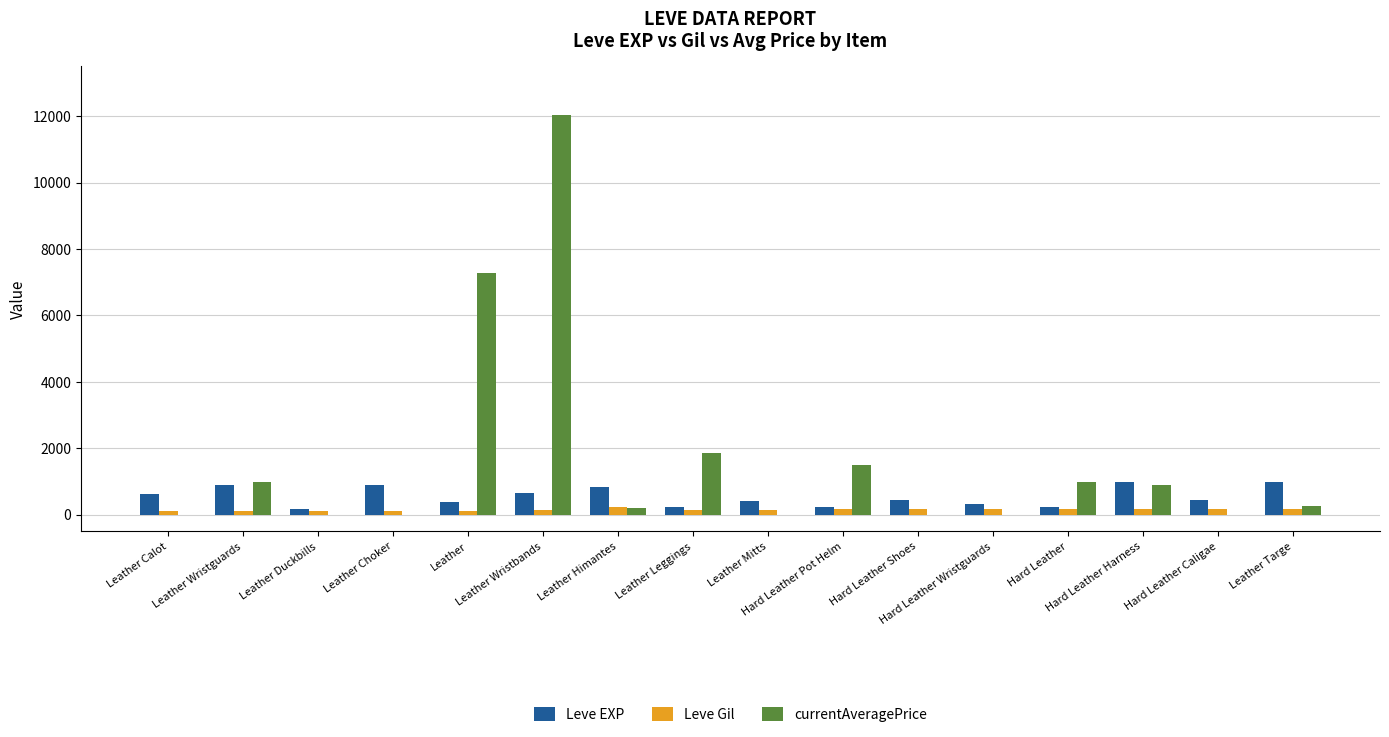

At which label does currentAveragePrice reach its peak?

Leather Wristbands